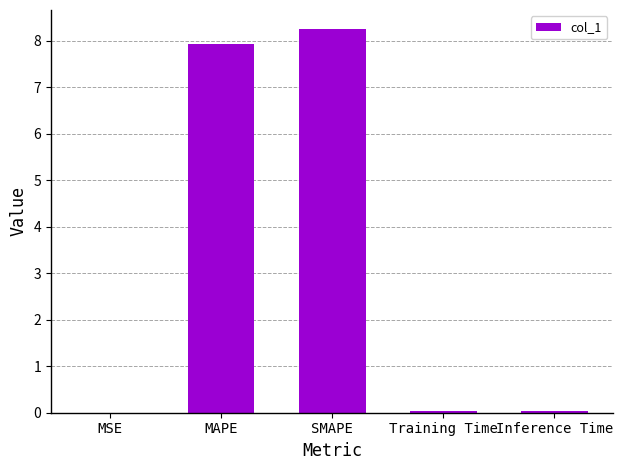

Which category has the highest value across all series?

SMAPE